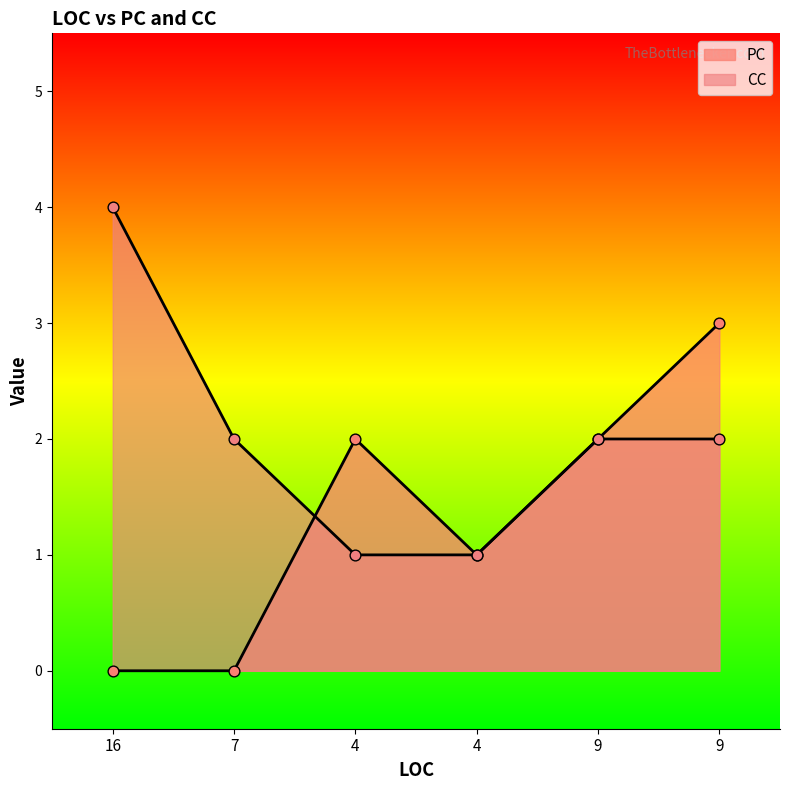

Which series reaches the maximum Y coordinate?

CC